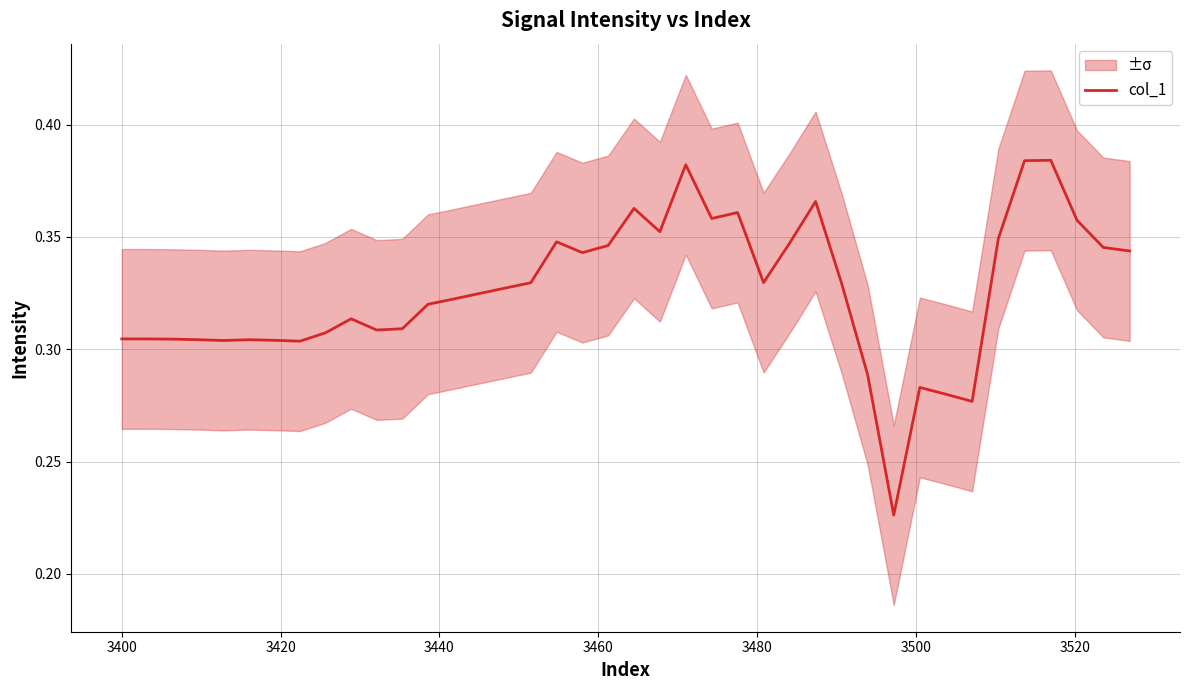

The chart shows a value of 0.4 at 31. True or false?

False